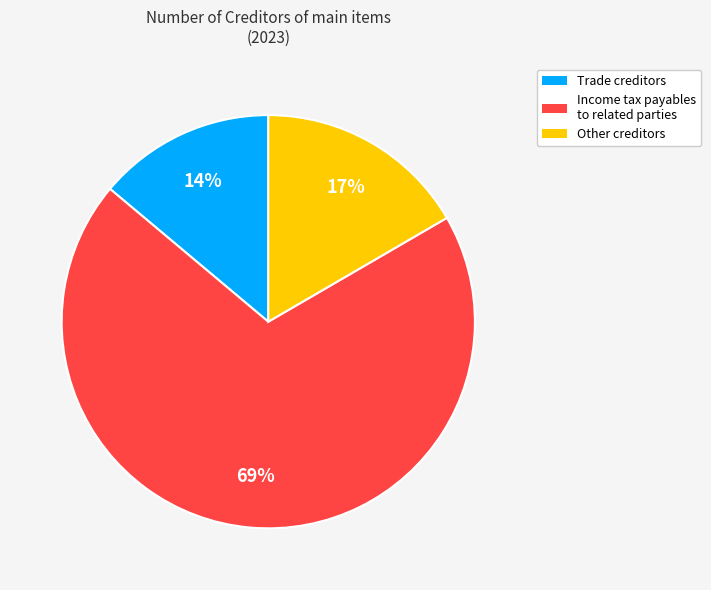

How many segments does this pie chart have?

3